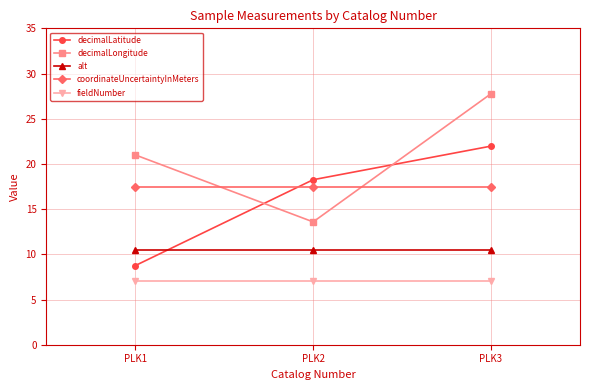

Between PLK2 and PLK3, which series saw the biggest shift?

decimalLongitude